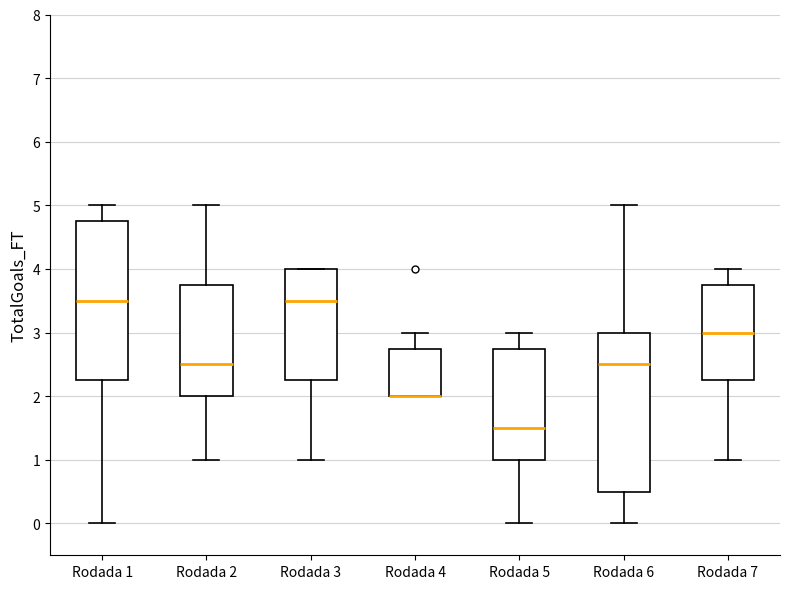

Reading left to right, read every box against the y-axis: the position of its median line, the range the box covers, and the ends of its whiskers. The values are not printed on the chart, so give them approximately, as read against the axis.

Rodada 1: median 3.5, box 2.3 to 4.8, whiskers 0.0 to 5.0
Rodada 2: median 2.5, box 2.0 to 3.8, whiskers 1.0 to 5.0
Rodada 3: median 3.5, box 2.3 to 4.0, whiskers 1.0 to 4.0
Rodada 4: median 2.0 (drawn on the box's lower edge), box 2.0 to 2.8, whiskers 2.0 to 3.0
Rodada 5: median 1.5, box 1.0 to 2.8, whiskers 0.0 to 3.0
Rodada 6: median 2.5, box 0.5 to 3.0, whiskers 0.0 to 5.0
Rodada 7: median 3.0, box 2.3 to 3.8, whiskers 1.0 to 4.0